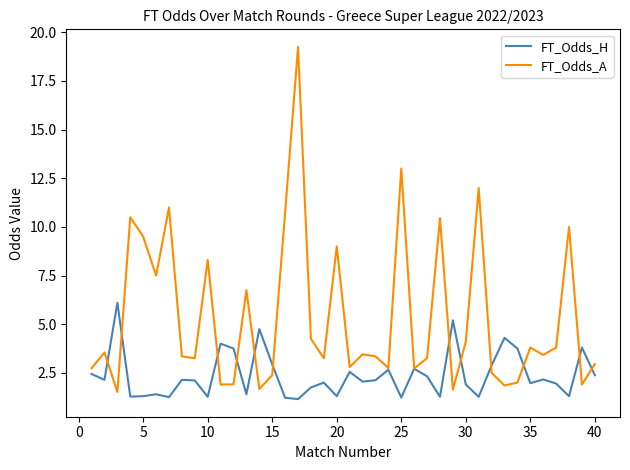

Rank the series by their average value, from highest to lowest.

FT_Odds_A, FT_Odds_H